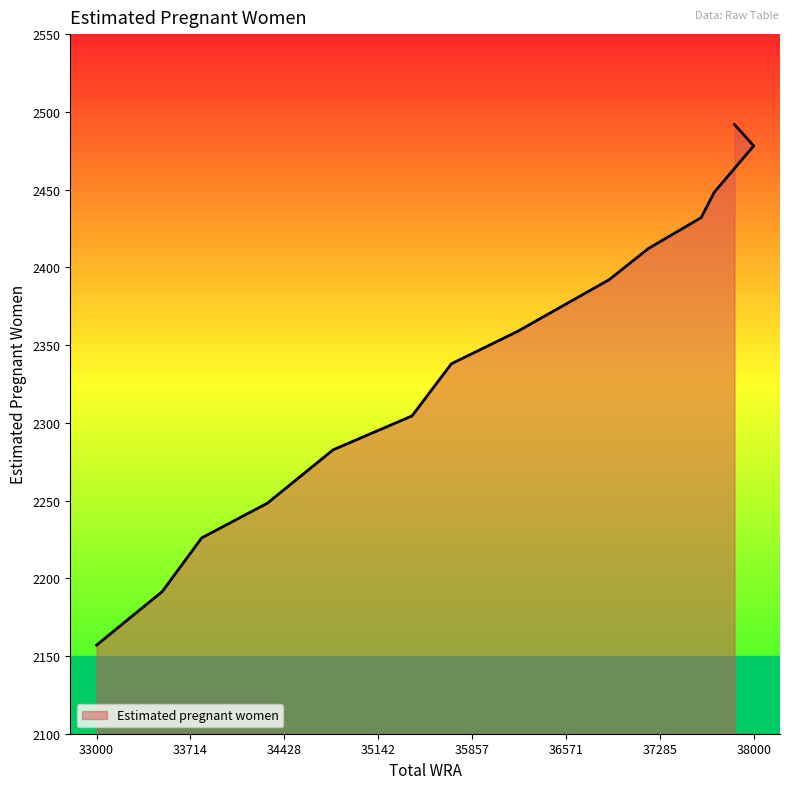

Which category has the lowest value across all series?

33000